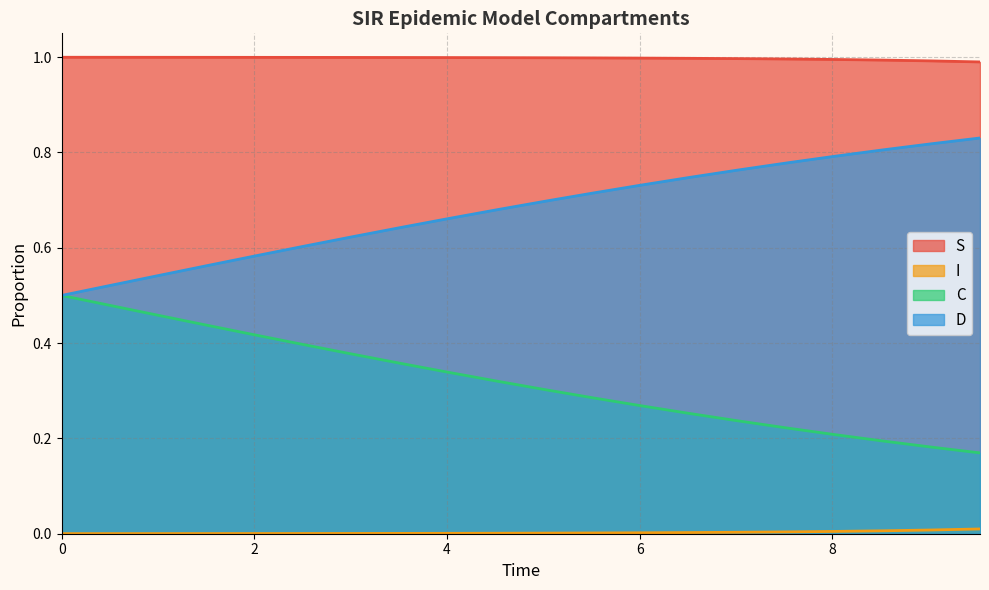

True or false: I has more than 2 points higher than both neighbors.

False